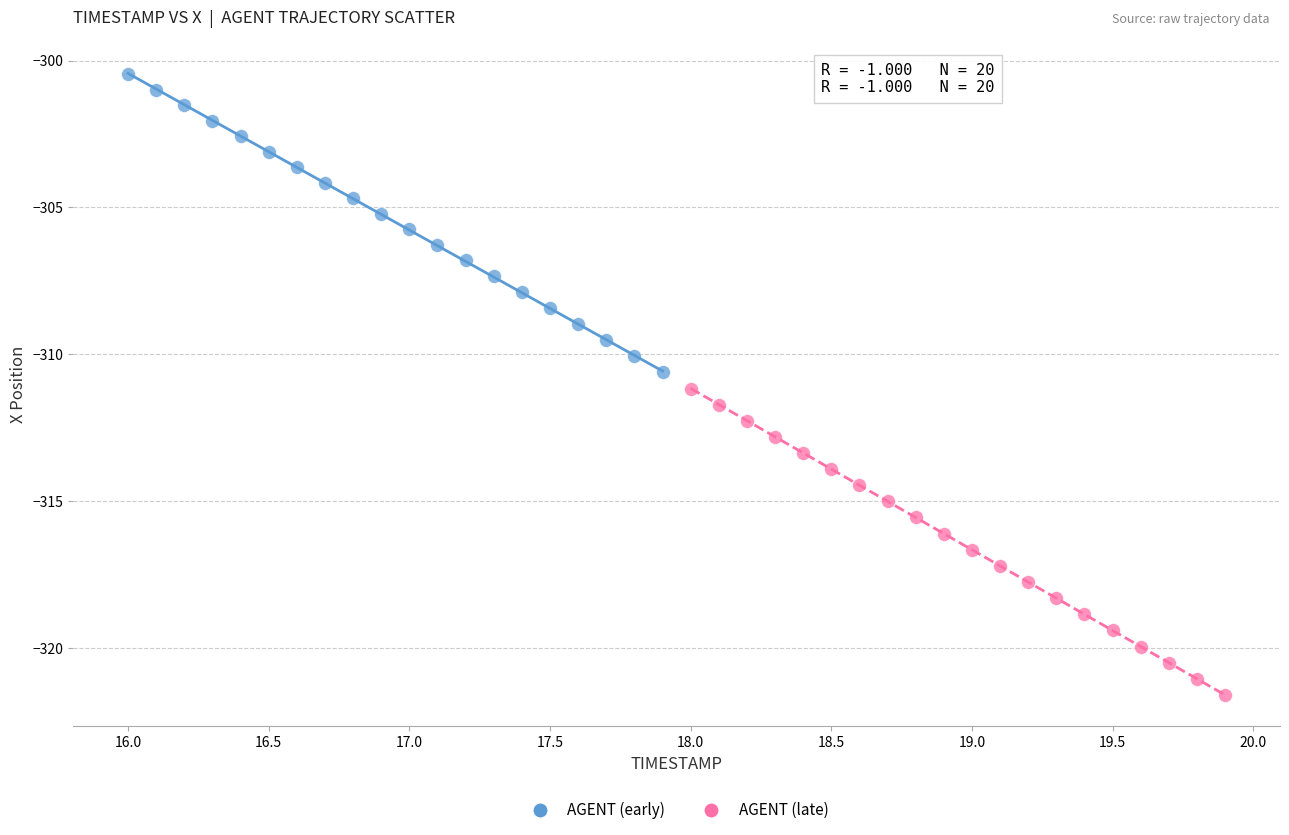

Which series reaches the maximum Y coordinate?

AGENT (early)